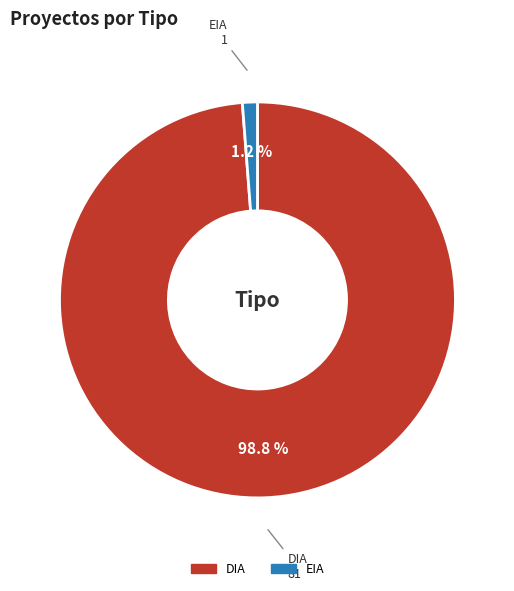

Does DIA account for over 50% of the chart?

Yes